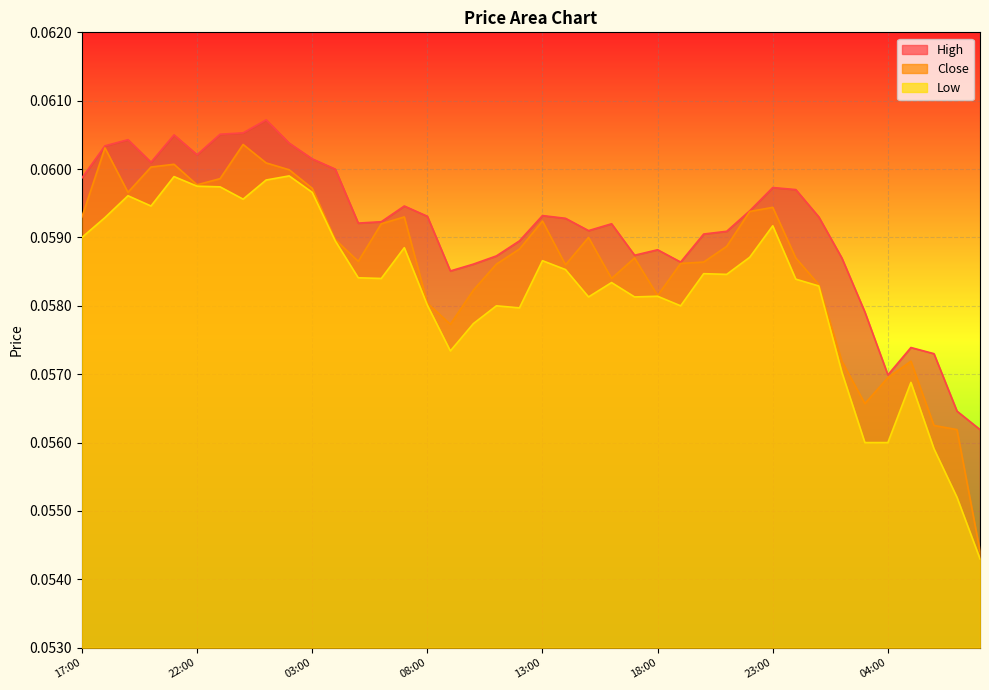

List the labels in order of High value, largest first.

2024-12-08 01:00, 2024-12-08 00:00, 2024-12-07 23:00, 2024-12-07 21:00, 2024-12-07 19:00, 2024-12-08 02:00, 2024-12-07 18:00, 2024-12-07 22:00, 2024-12-08 03:00, 2024-12-07 20:00, 2024-12-08 04:00, 2024-12-07 17:00, 2024-12-08 23:00, 2024-12-09 00:00, 2024-12-08 07:00, 2024-12-08 22:00, 2024-12-08 13:00, 2024-12-08 08:00, 2024-12-09 01:00, 2024-12-08 14:00, 2024-12-08 06:00, 2024-12-08 05:00, 2024-12-08 16:00, 2024-12-08 15:00, 2024-12-08 21:00, 2024-12-08 20:00, 2024-12-08 12:00, 2024-12-08 18:00, 2024-12-08 17:00, 2024-12-08 11:00, 2024-12-09 02:00, 2024-12-08 19:00, 2024-12-08 10:00, 2024-12-08 09:00, 2024-12-09 03:00, 2024-12-09 05:00, 2024-12-09 06:00, 2024-12-09 04:00, 2024-12-09 07:00, 2024-12-09 08:00